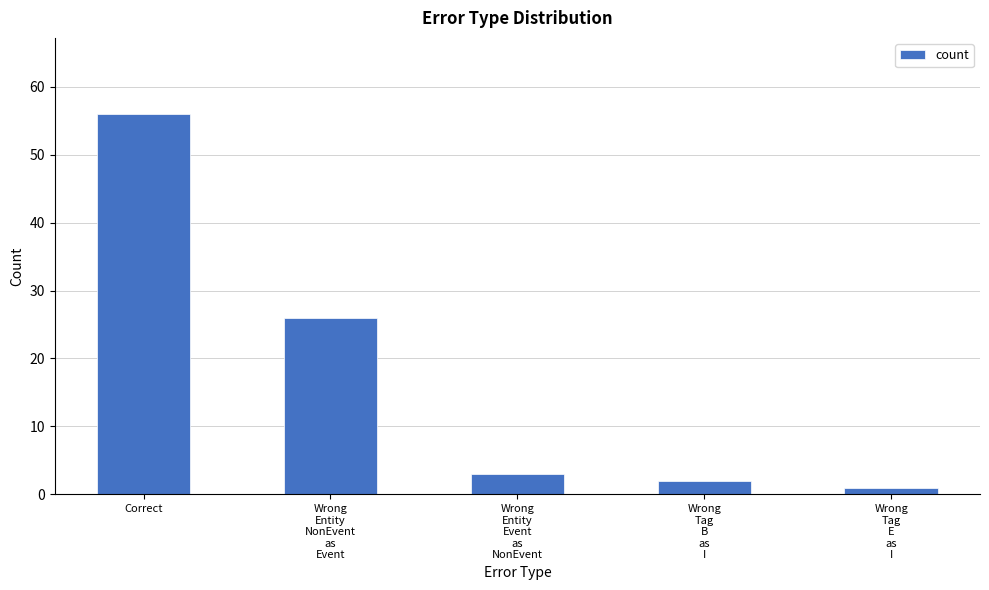

What value does the data have at Correct, to the nearest 10?

60